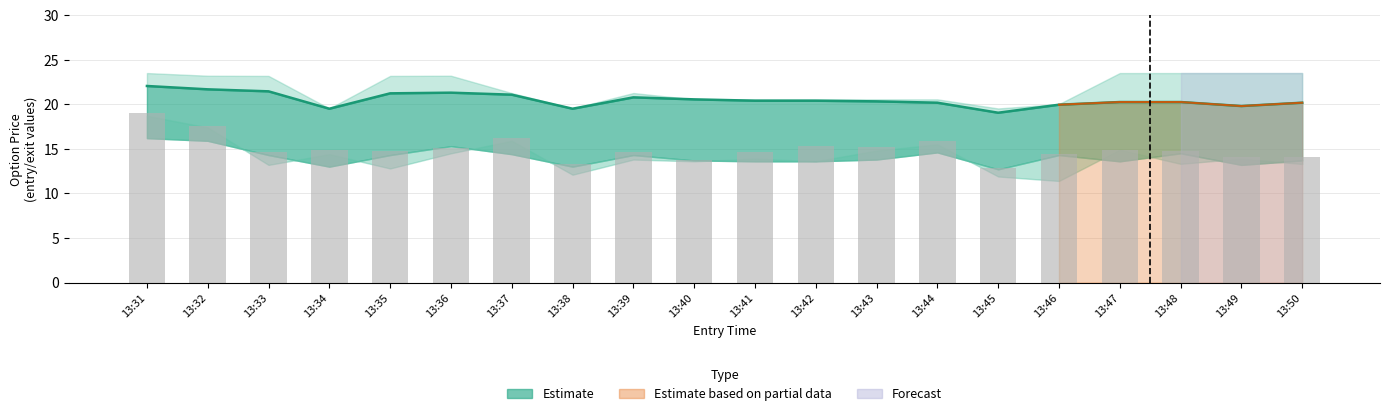

At which category is the sum across all series the highest?

13:31